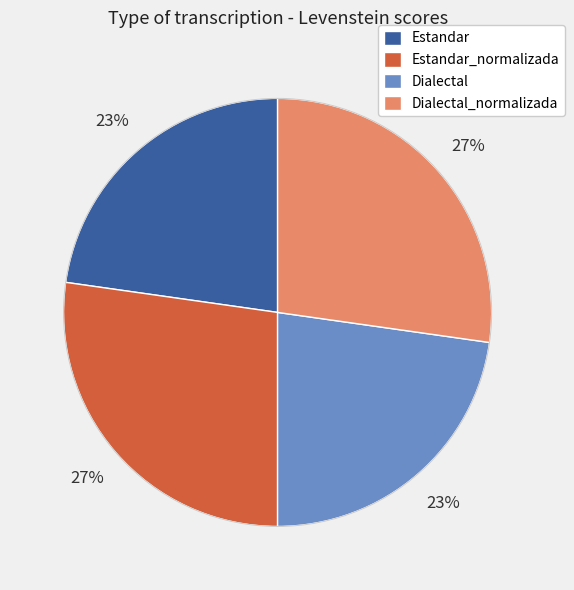

Does Dialectal_normalizada account for over 50% of the chart?

No